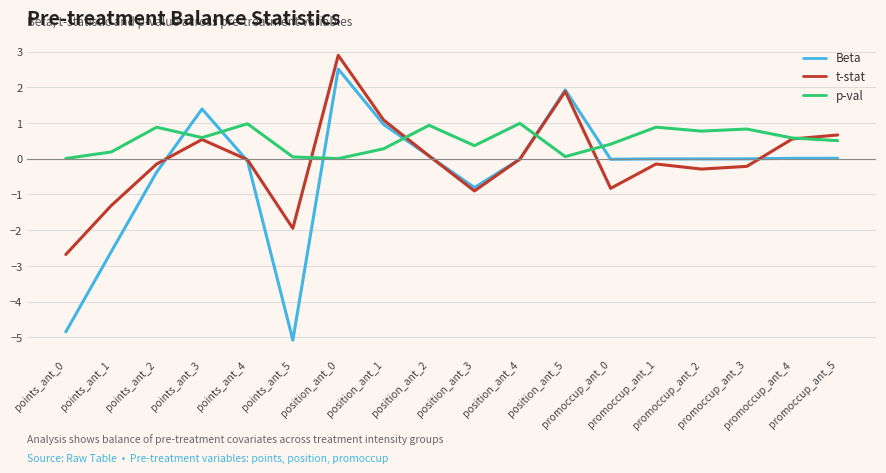

What is the highest value of the p-val series?

1.0